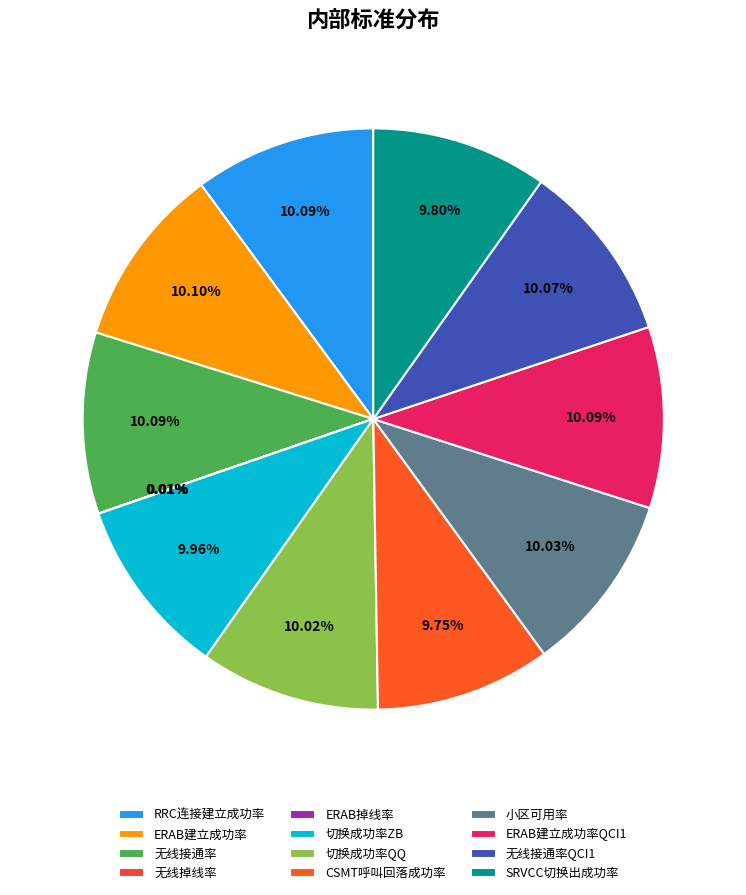

To the nearest percent, what is the difference between the largest and smallest slice percentages?

10%